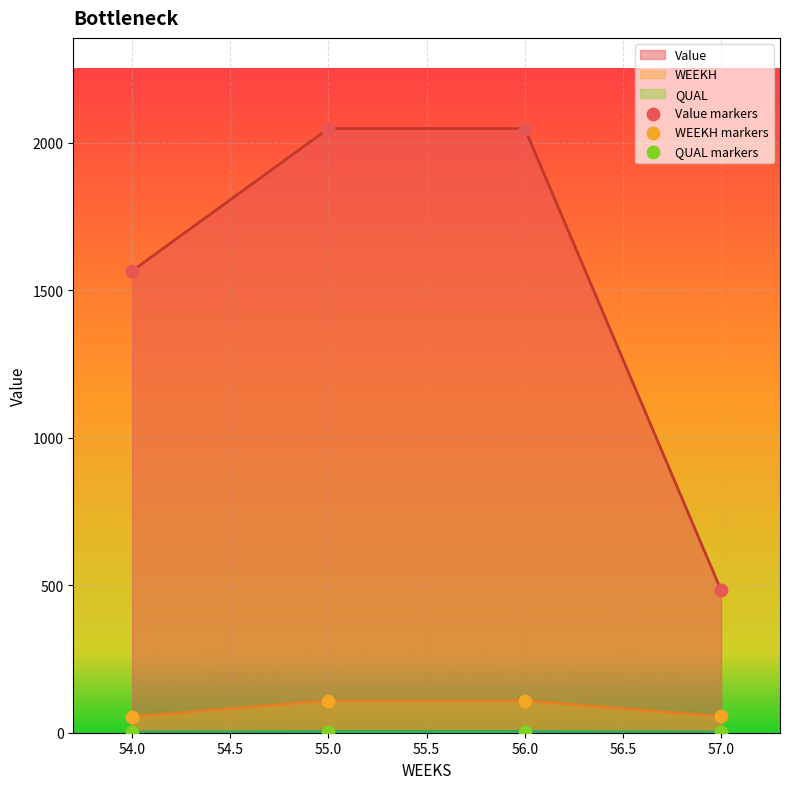

What are all the series names shown in the legend?

Value markers, WEEKH markers, QUAL markers